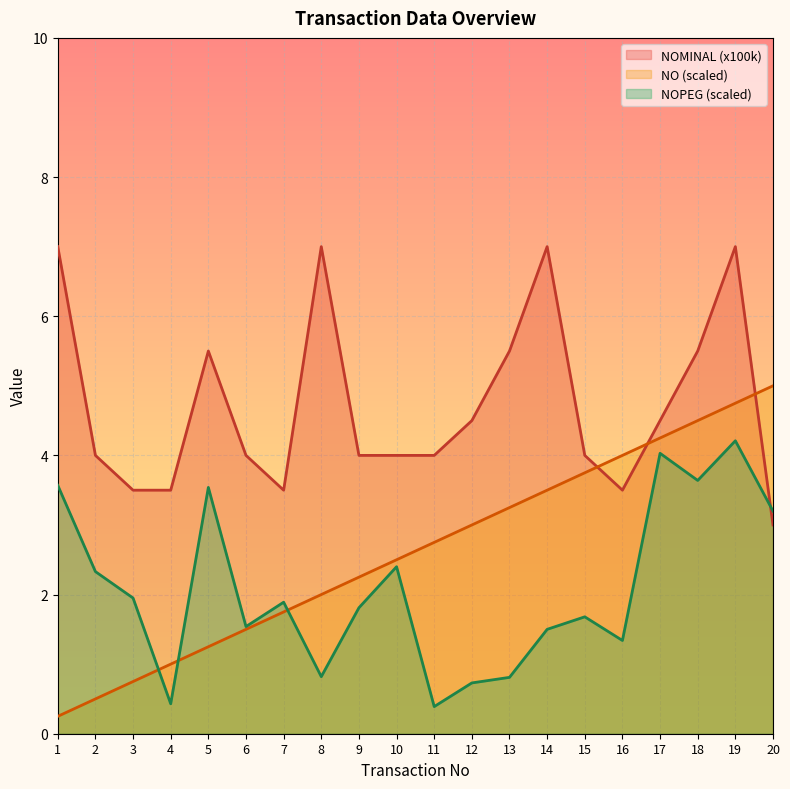

Is it true that NOPEG (scaled) equals 1.5 at 14?

True